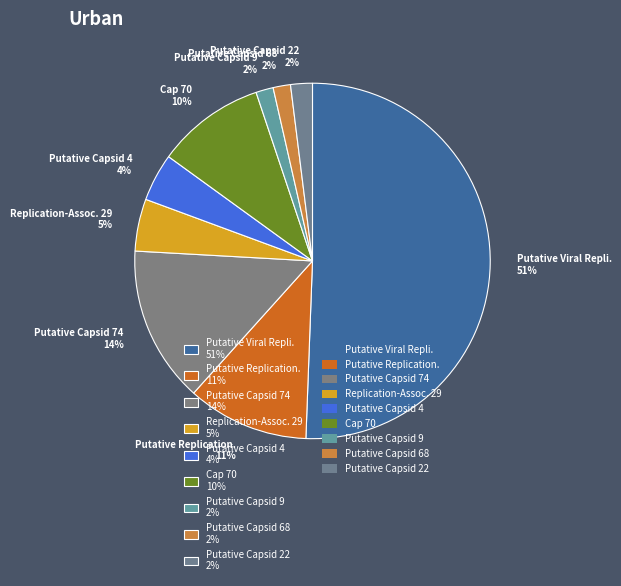

To the nearest percent, what is the difference between the largest and smallest slice percentages?

49%